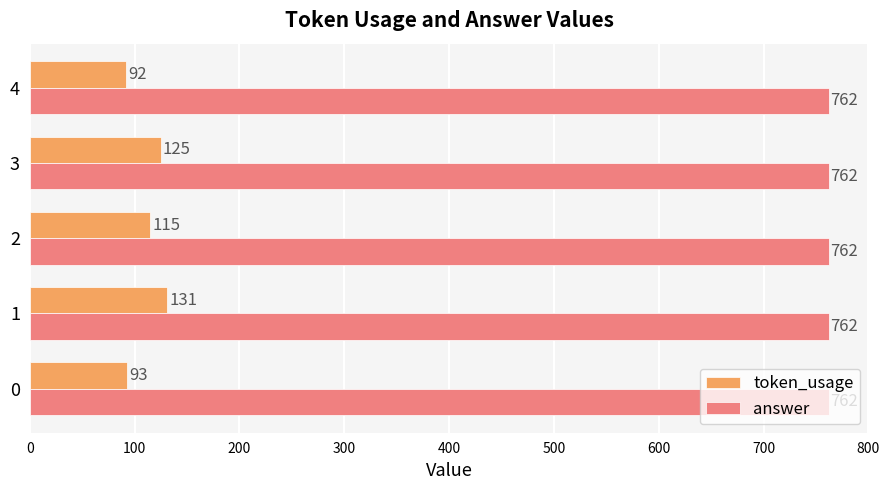

Rank the series by their maximum value, from highest to lowest.

answer, token_usage